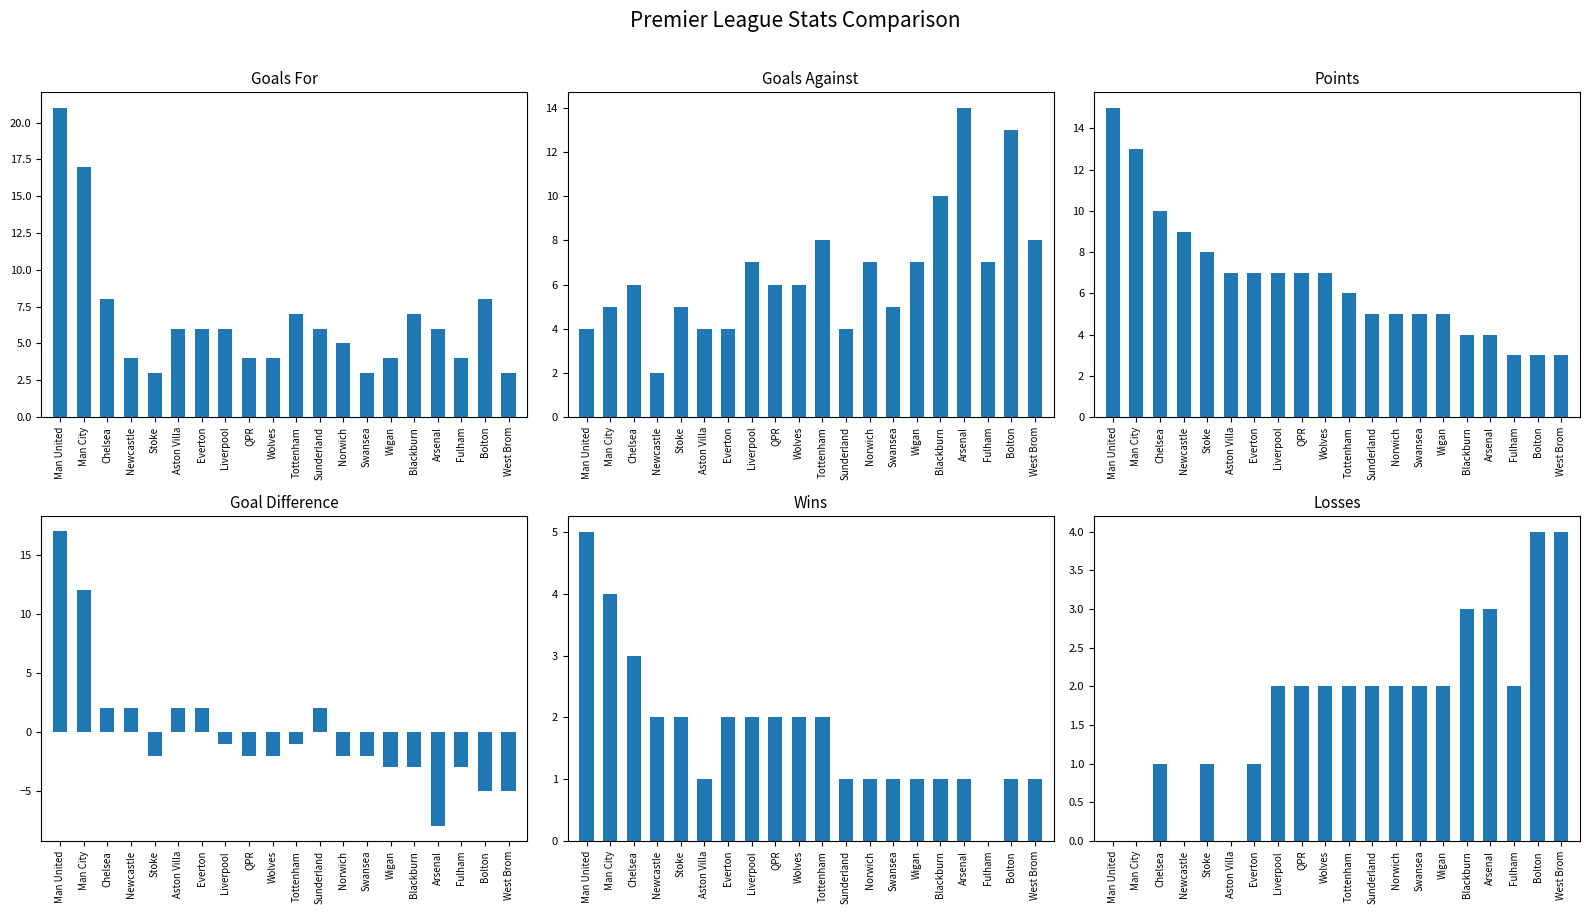

What is the value of the W bar at the 9th from the left?

2